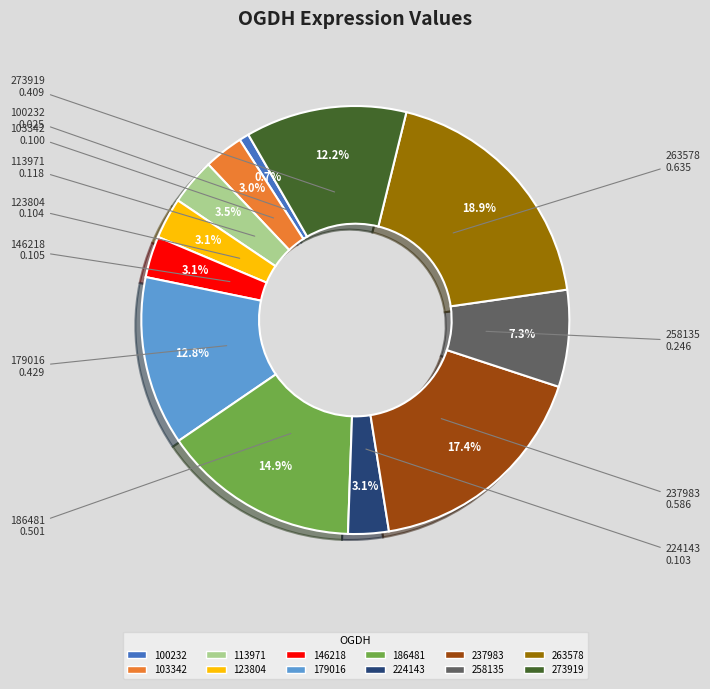

Combined, what portion of the pie is 237983 and 103342?

20.4%